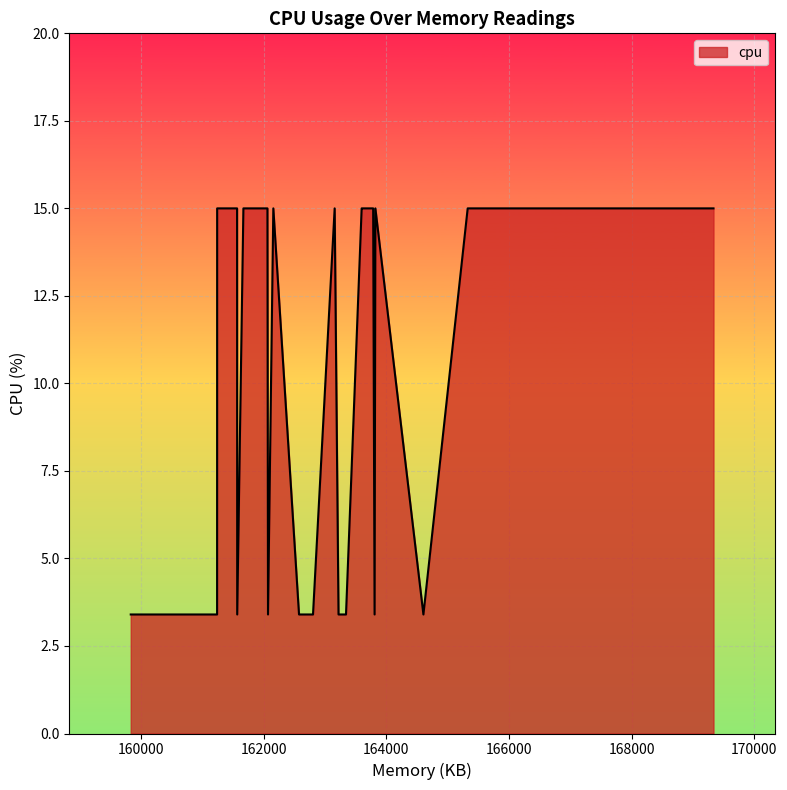

What is the maximum value shown in the chart?

15.0